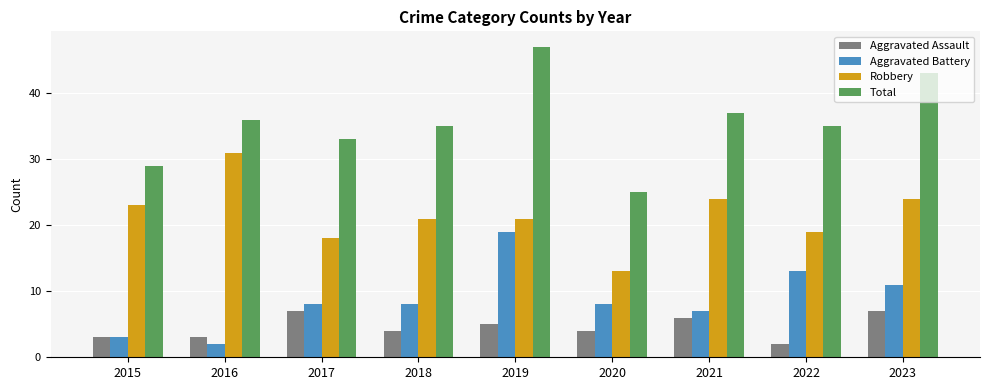

Count the number of data series in this chart.

4